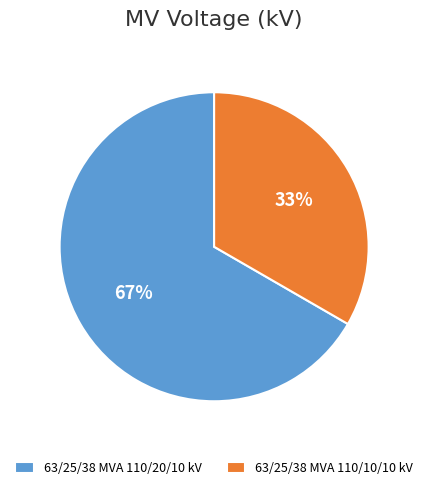

Which slice is the largest?

63/25/38 MVA 110/20/10 kV